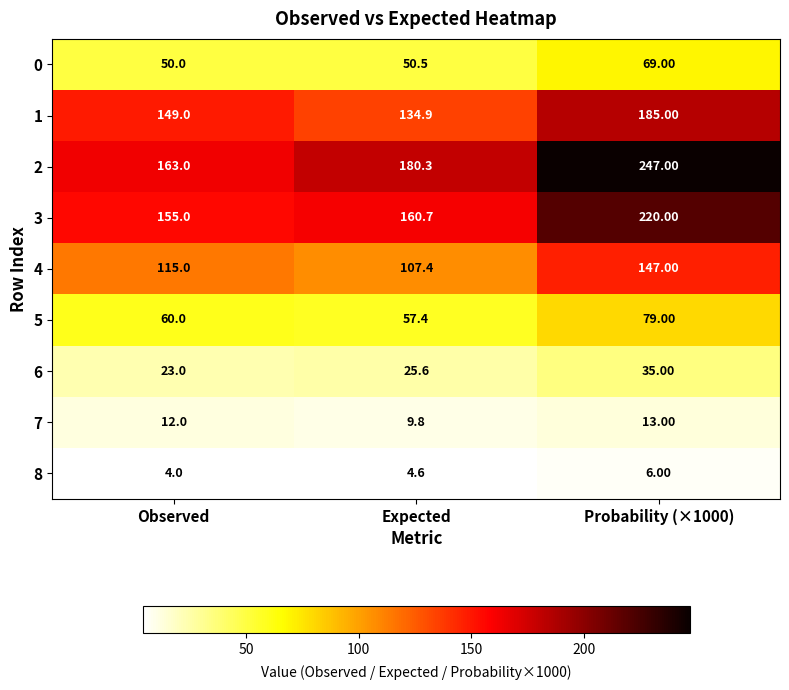

At how many categories does at least one series exceed 124?

3